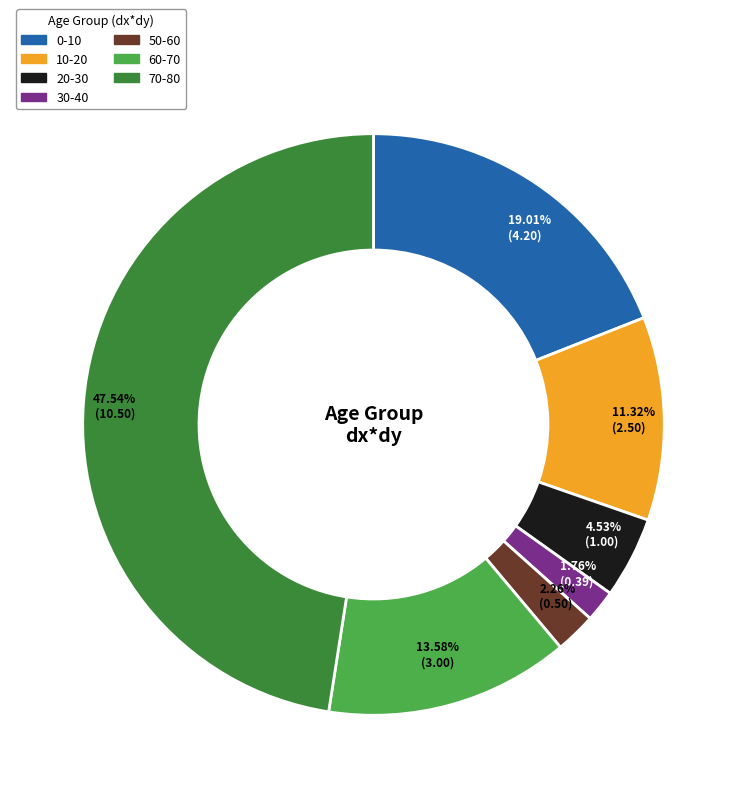

What is the smallest slice in the pie chart?

30-40